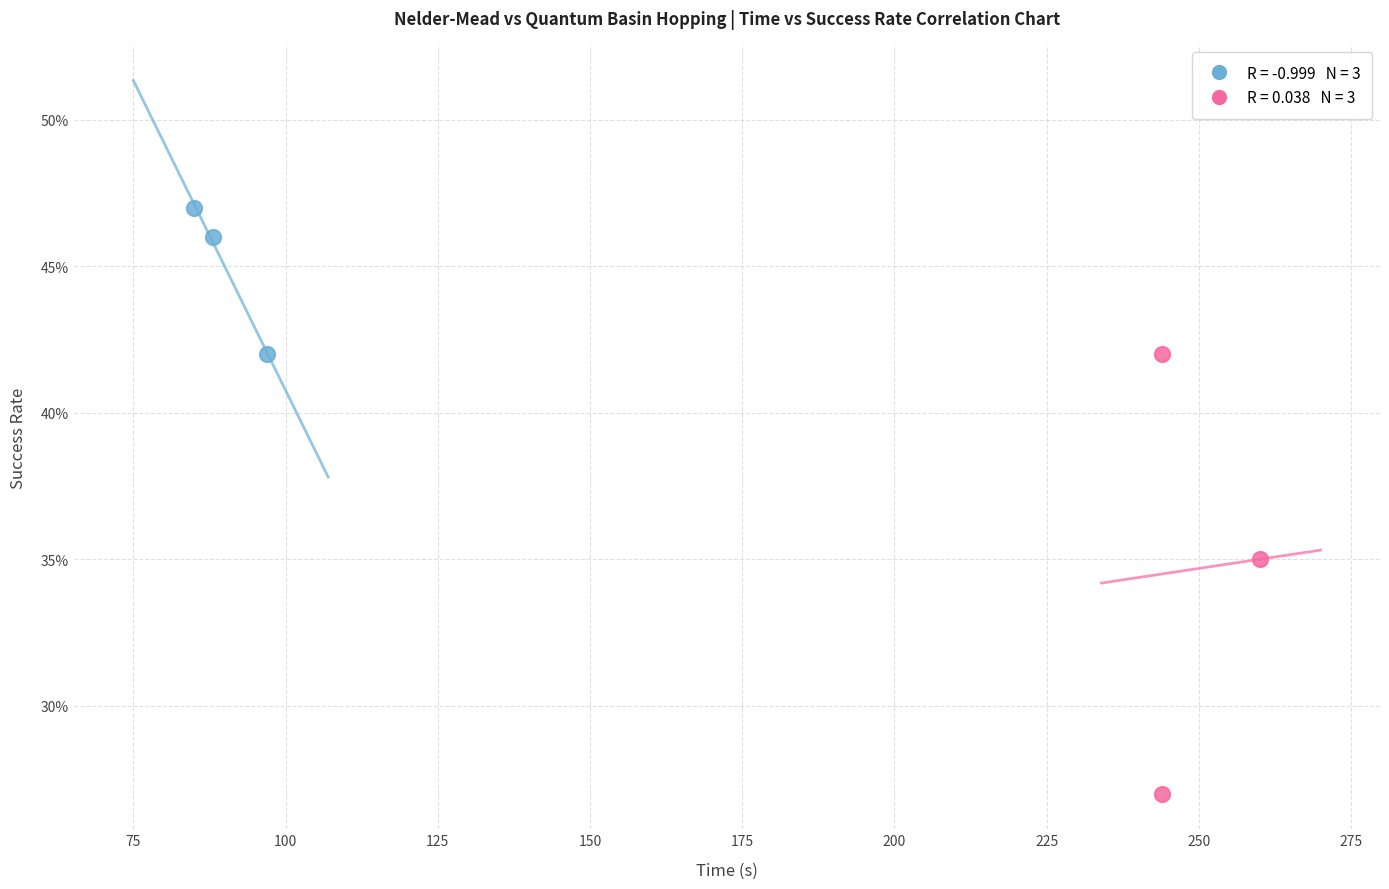

Which series reaches the minimum Y coordinate?

Quantum Basin Hopping